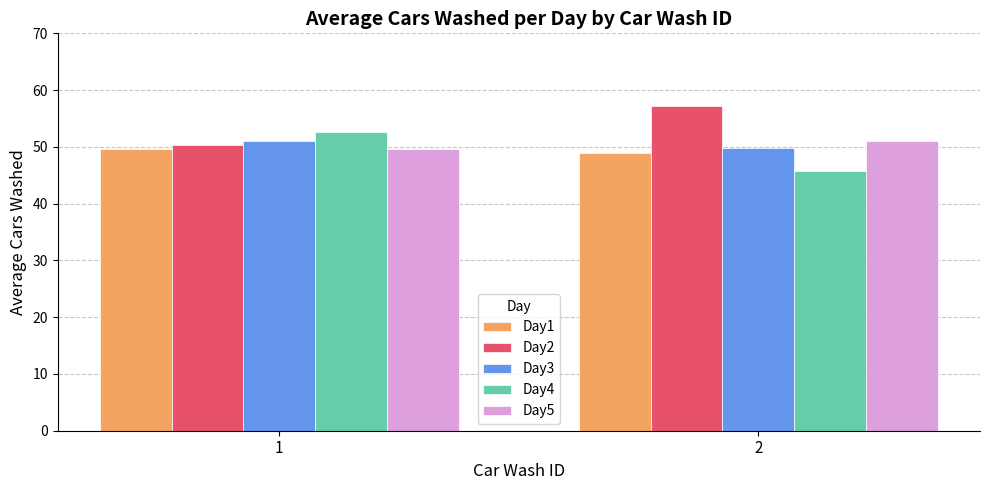

What is the sum of all Day2 values?

107.5